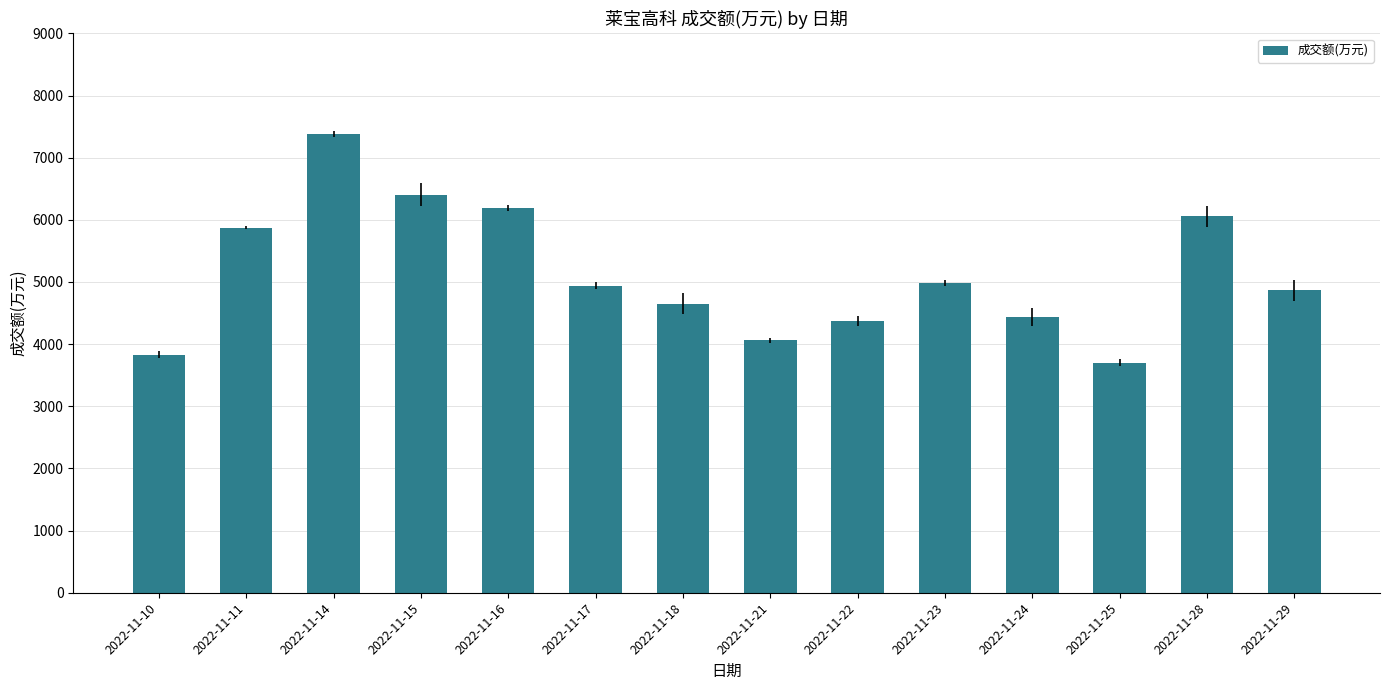

At which label is the value closest to 5542?

2022-11-11